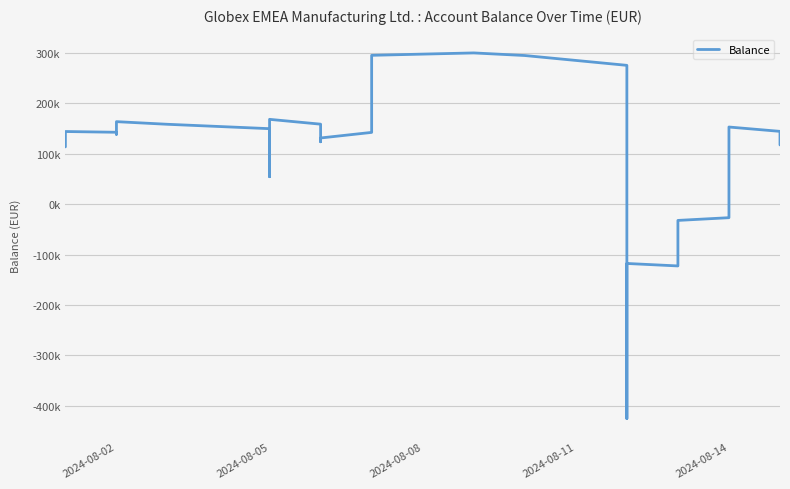

The chart shows a value of 153075.0 at 2024-08-14. True or false?

True